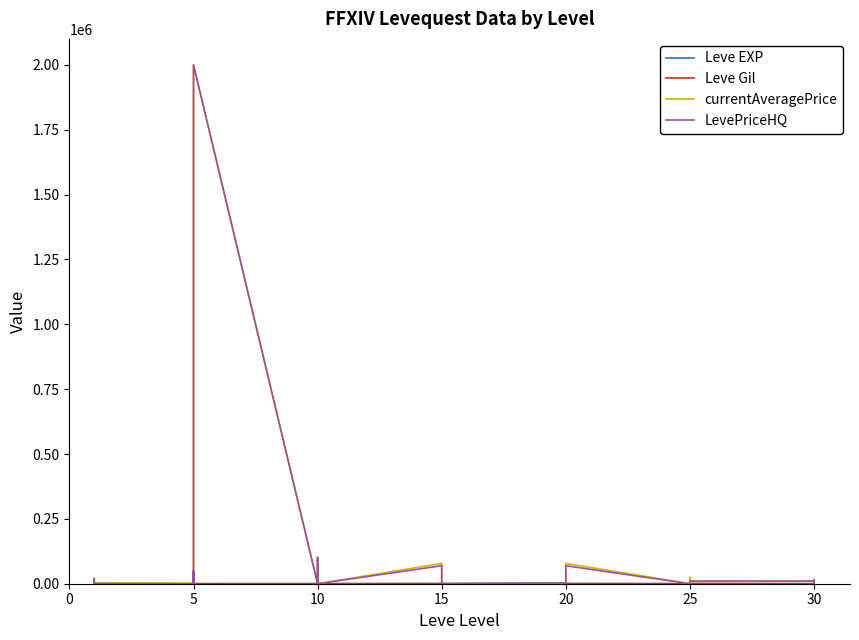

Is the value of LevePriceHQ at 0 greater than the value of Leve EXP at 26?

No